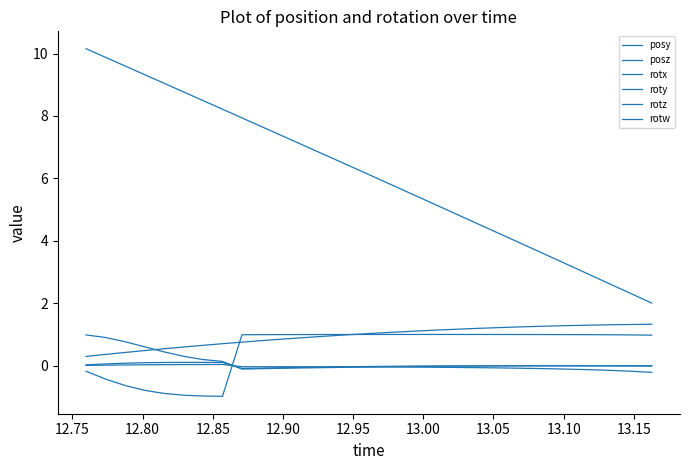

True or false: posz and rotz cross at least once.

False